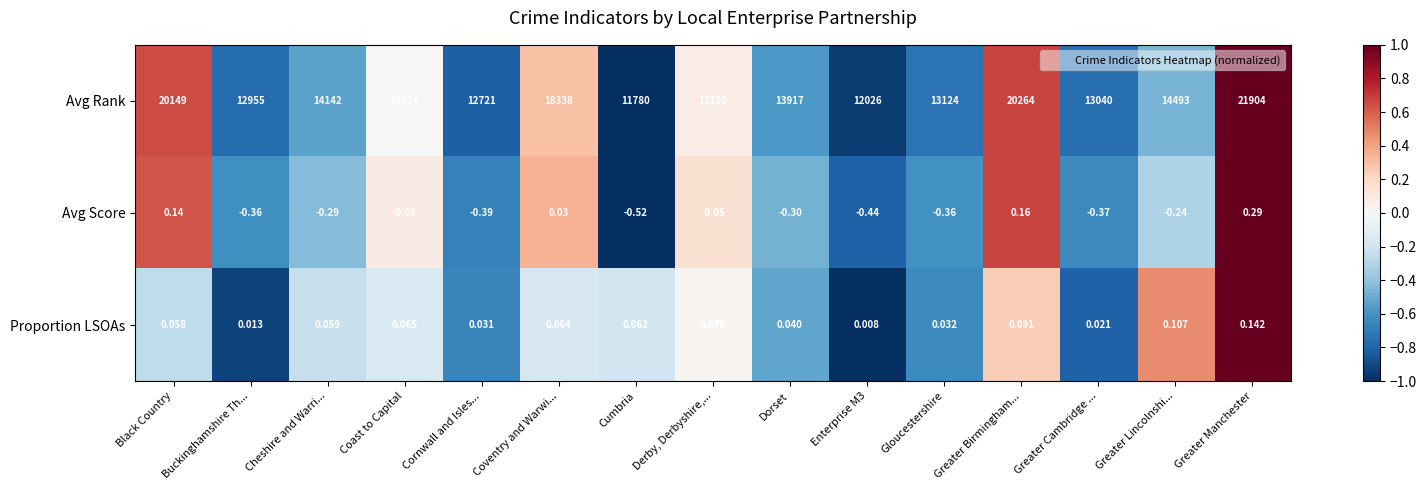

Which series has the largest range (max minus min)?

Avg Rank